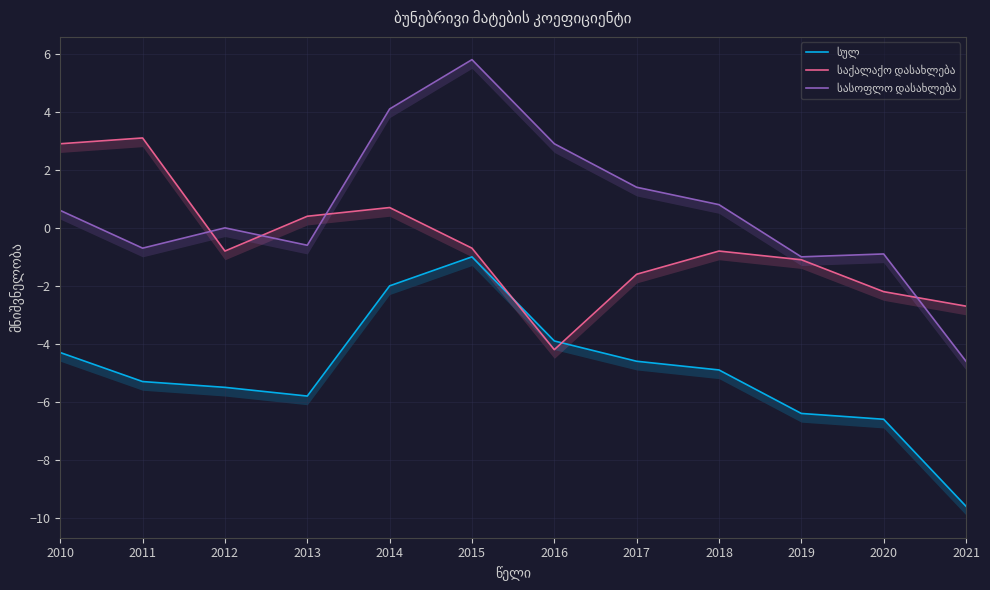

What value does the სულ series have at 2015?

-1.0